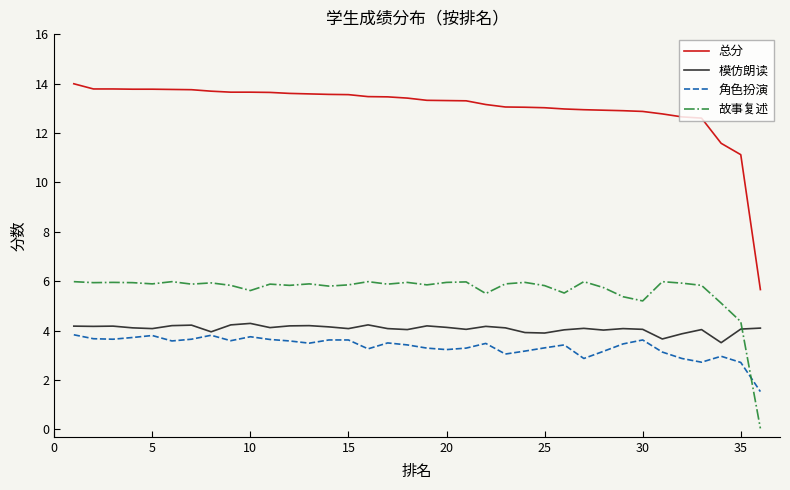

True or false: 故事复述 and 总分 intersect in this chart.

False